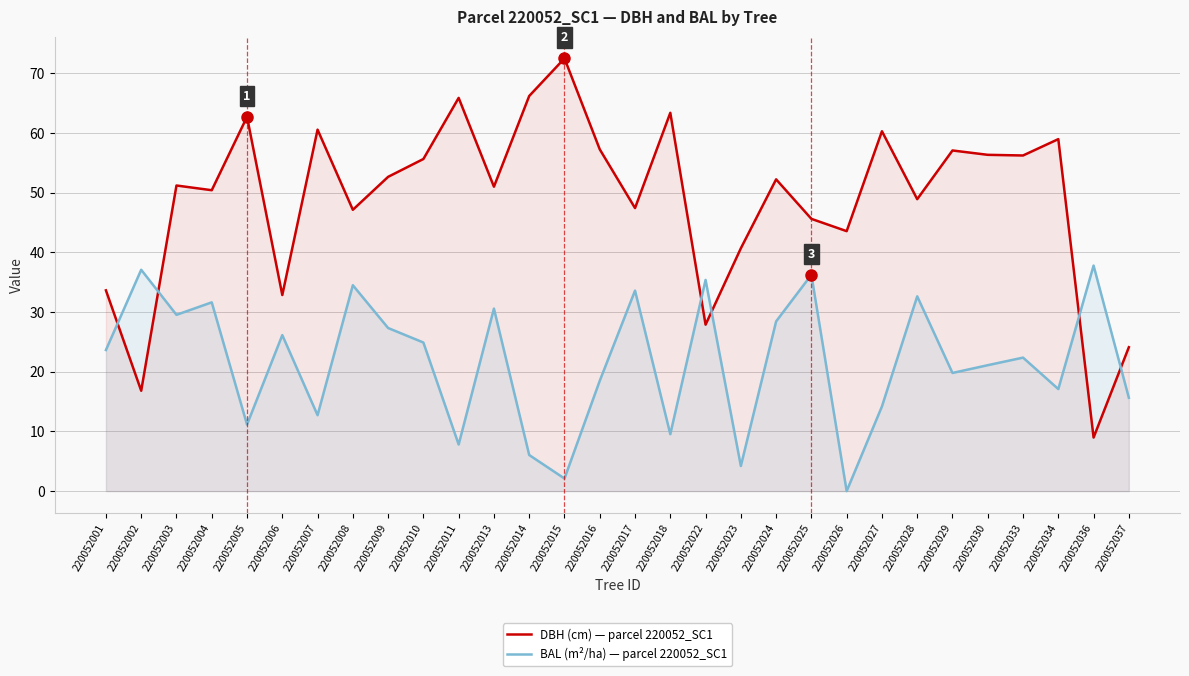

The value of DBH (cm) at 220052010 is 55.6. True or false?

True